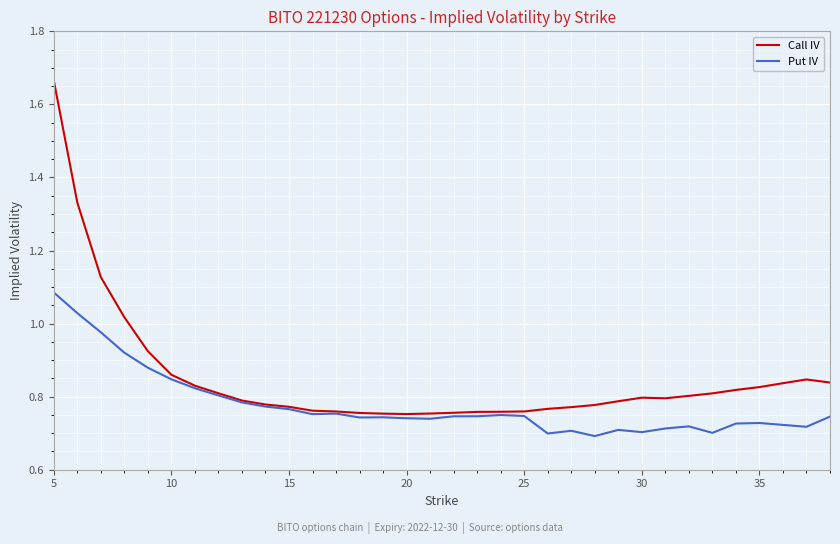

List the series in order of their overall mean, lowest first.

Put IV, Call IV